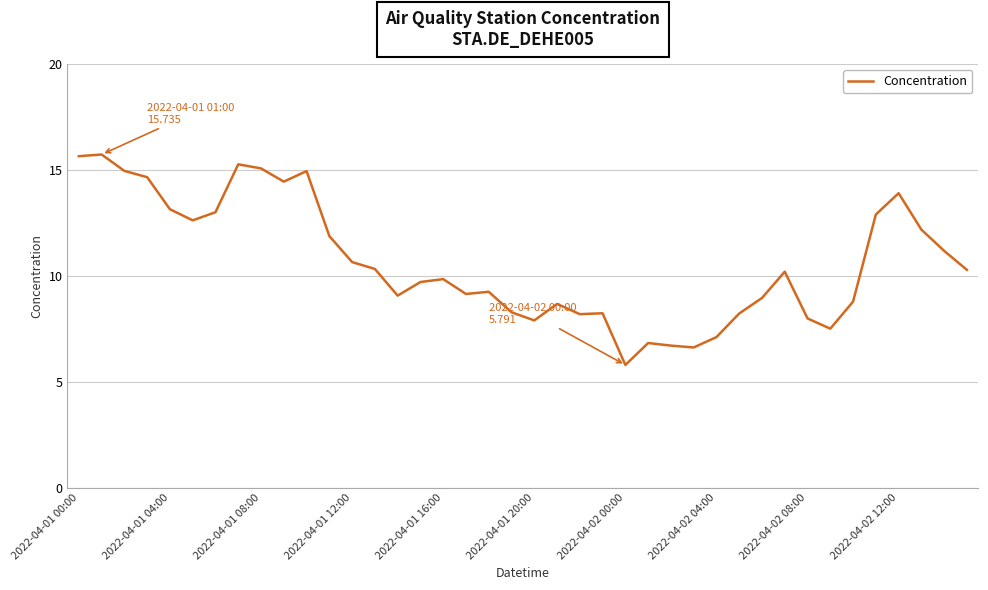

What is the greatest value displayed?

15.7